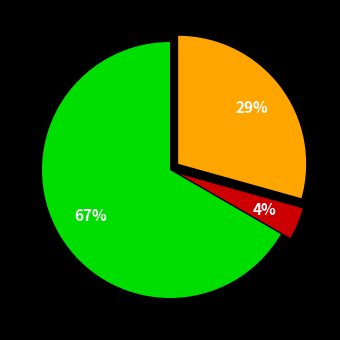

To the nearest percent, what is the average slice percentage?

33%